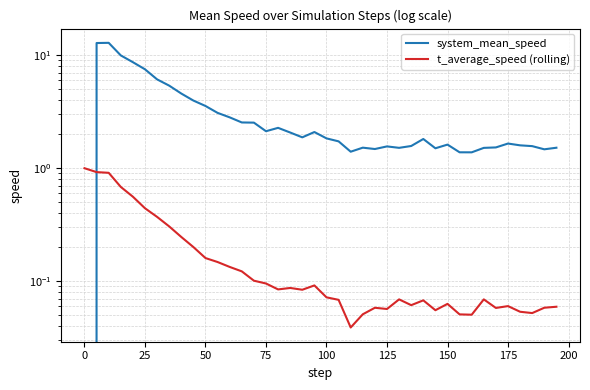

True or false: t_average_speed (rolling) and system_mean_speed cross at least once.

True